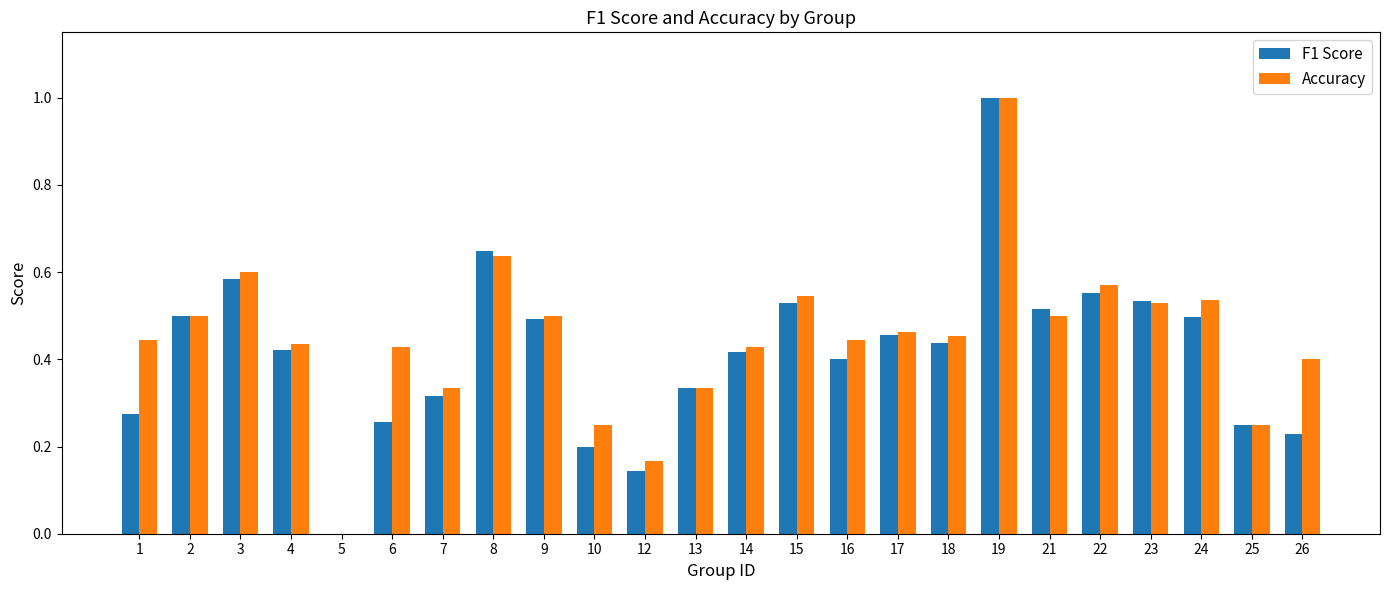

What is the maximum value for Accuracy?

1.0